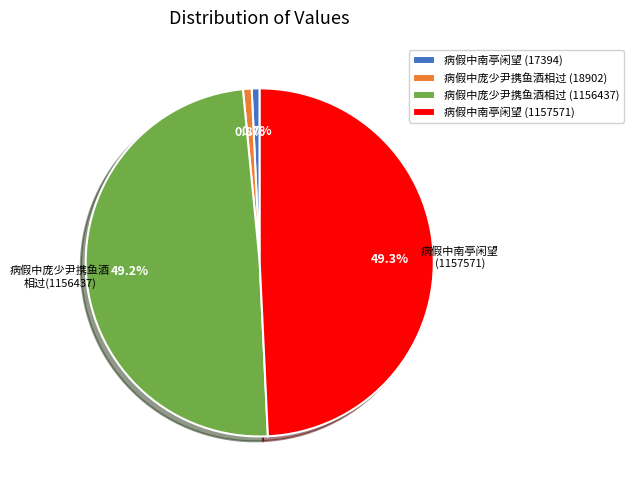

What is the ratio of the value at 病假中南亭闲望 (1157571) to the value at 病假中南亭闲望 (17394)?

66.6